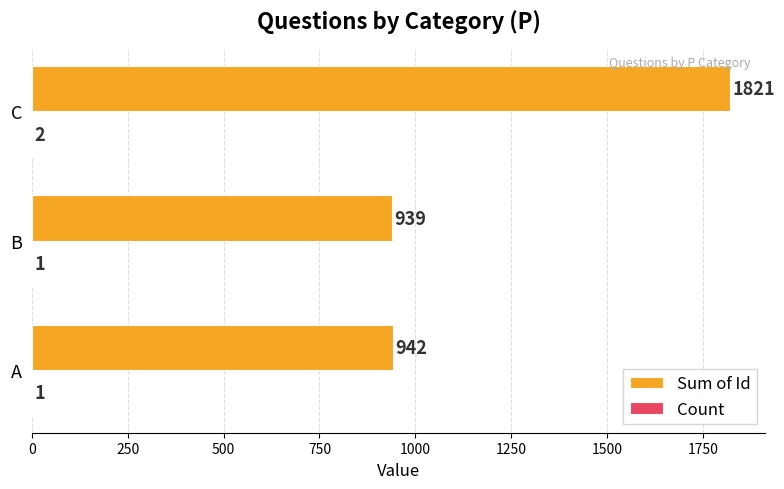

Is it true that Sum of Id equals 1821 at C?

True